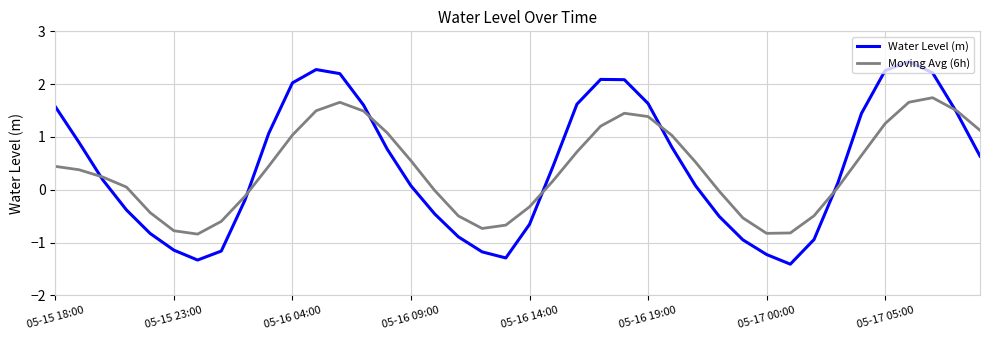

Which series has the widest spread of values?

Water Level (m)